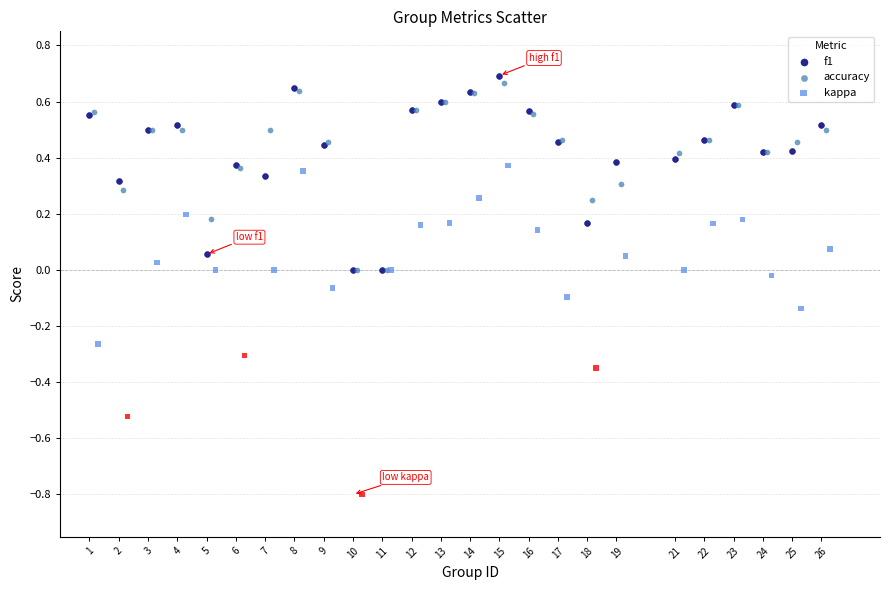

Which series has the largest Y range (max minus min)?

kappa